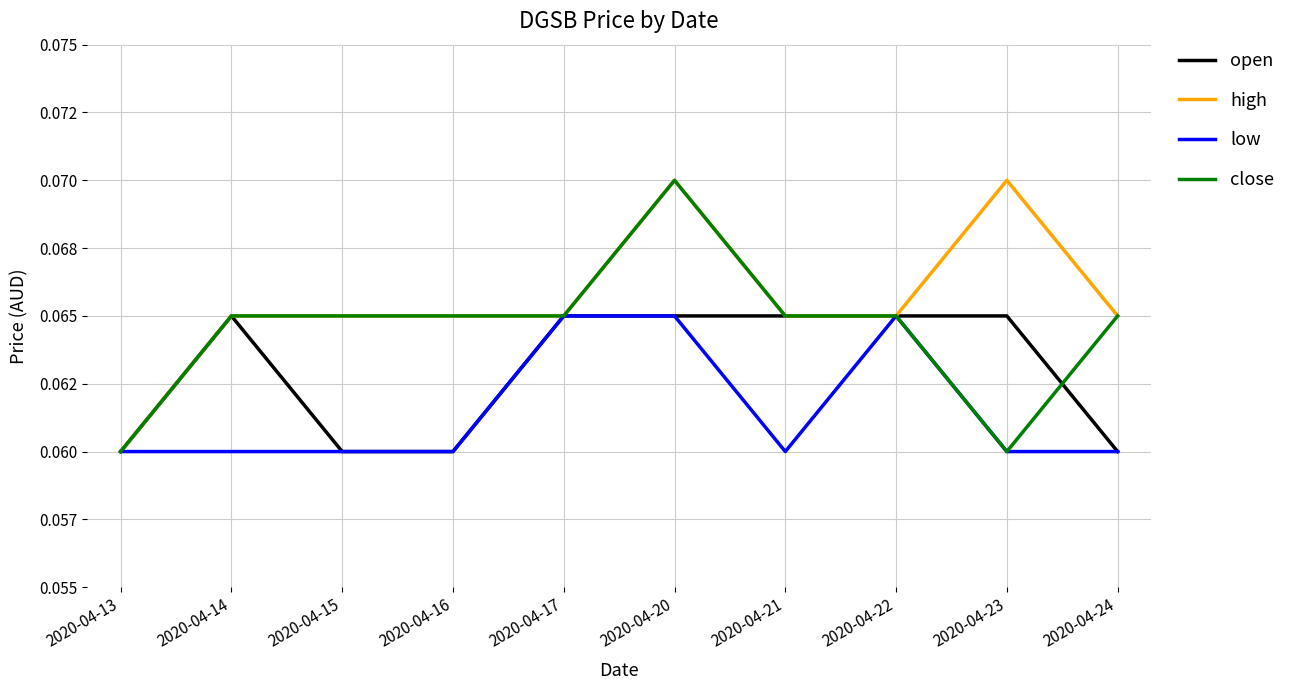

What is the sum of the close values at 2020-04-17 and 2020-04-16?

0.1